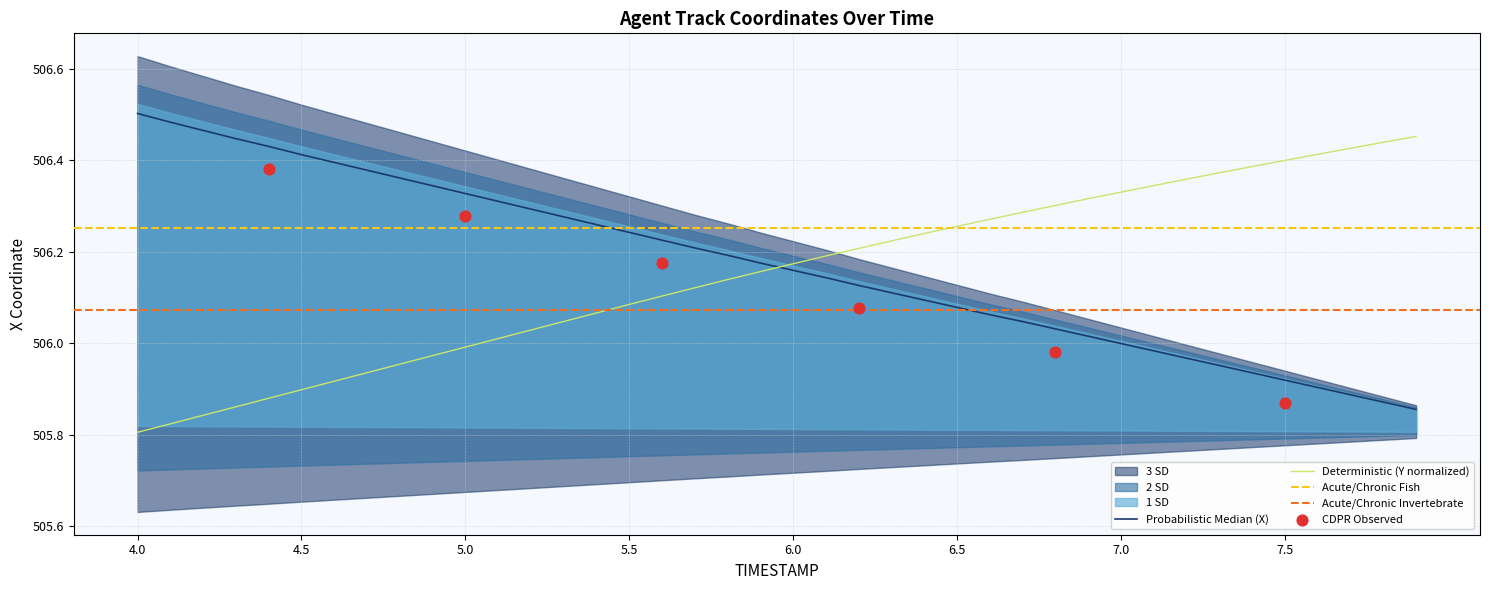

At which category is the sum across all series the highest?

6.4